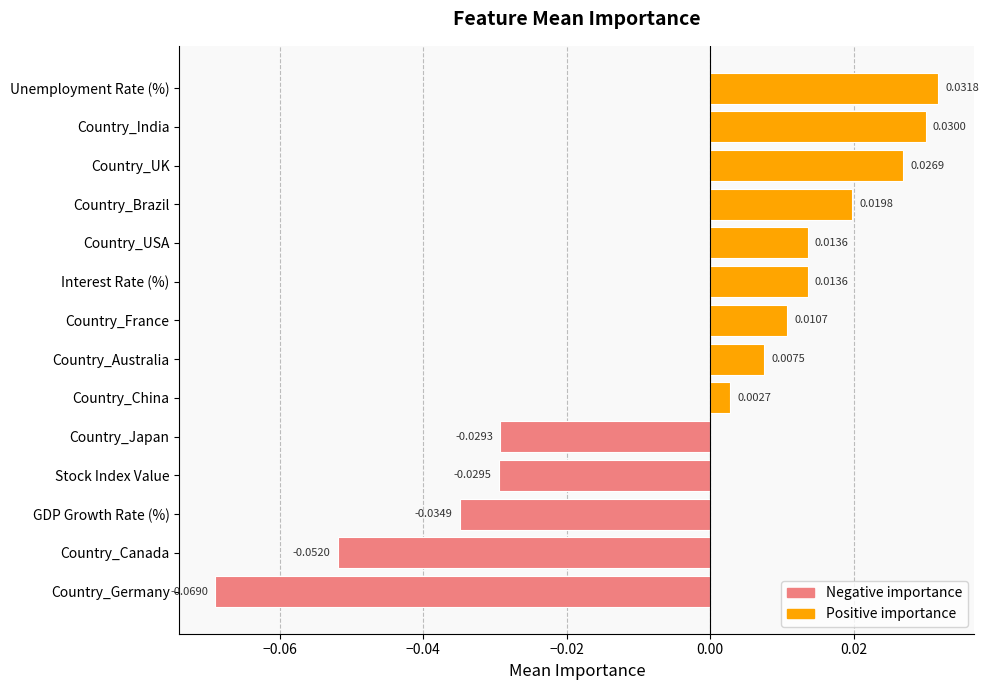

Which has a higher value, Country_Canada or Country_Japan?

Country_Japan